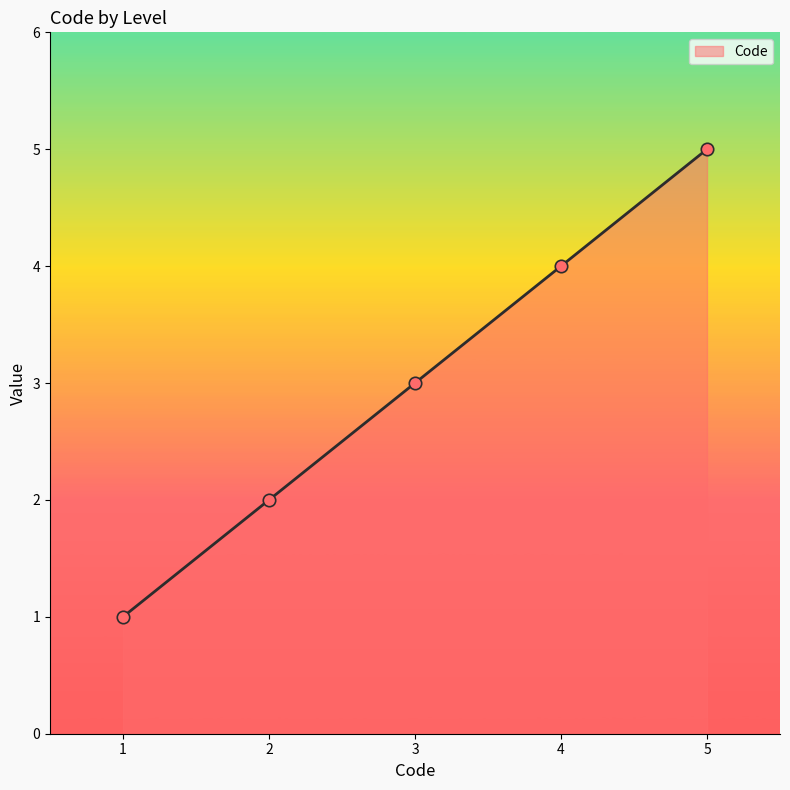

What is the ratio of the value at 1 to the value at 2?

0.5